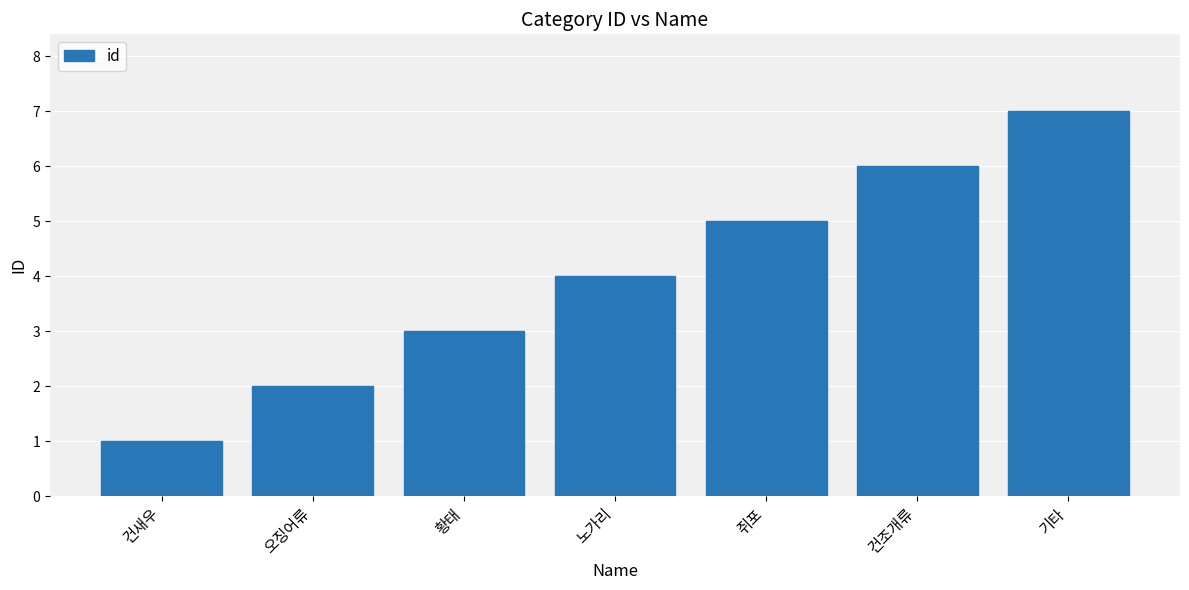

What is the sum of the values at 노가리 and 기타?

11